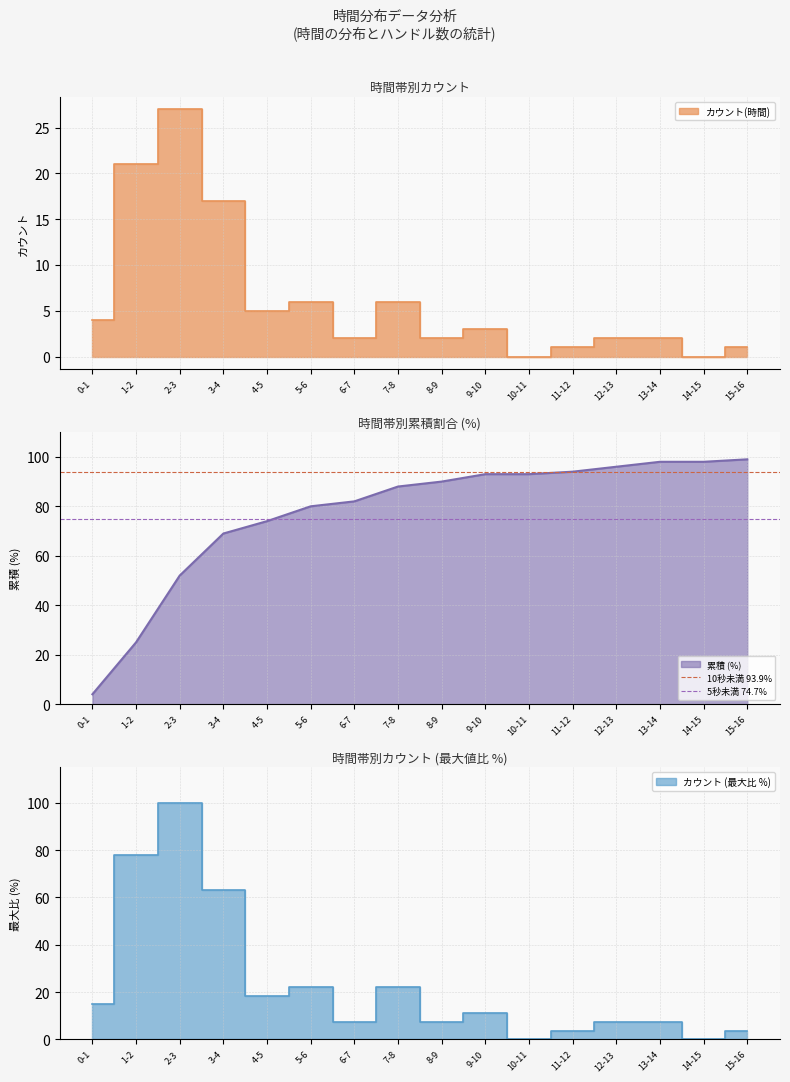

The value of 10秒未満 93.9% at 0-1 is 148.2. True or false?

False